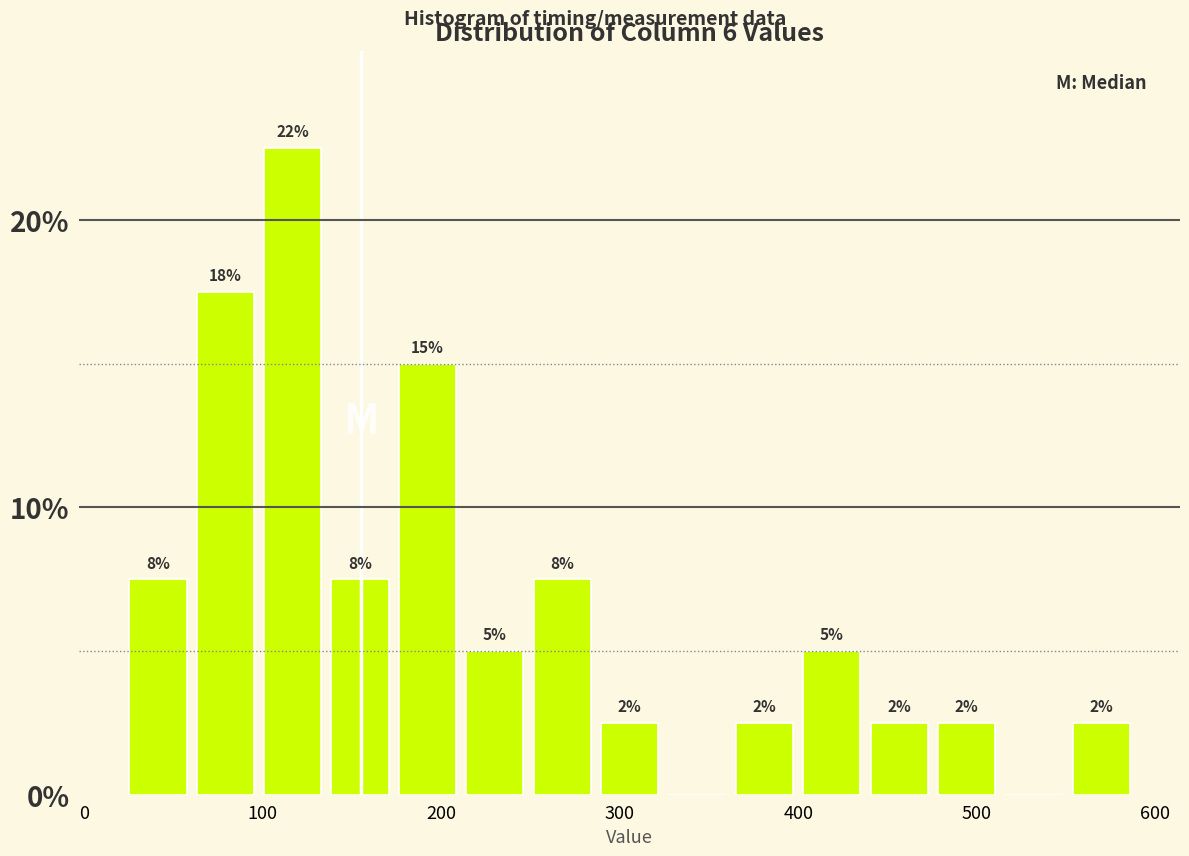

Around what value on the x-axis is the tallest bar? Give the approximate position of its centre, as read against the axis.

120